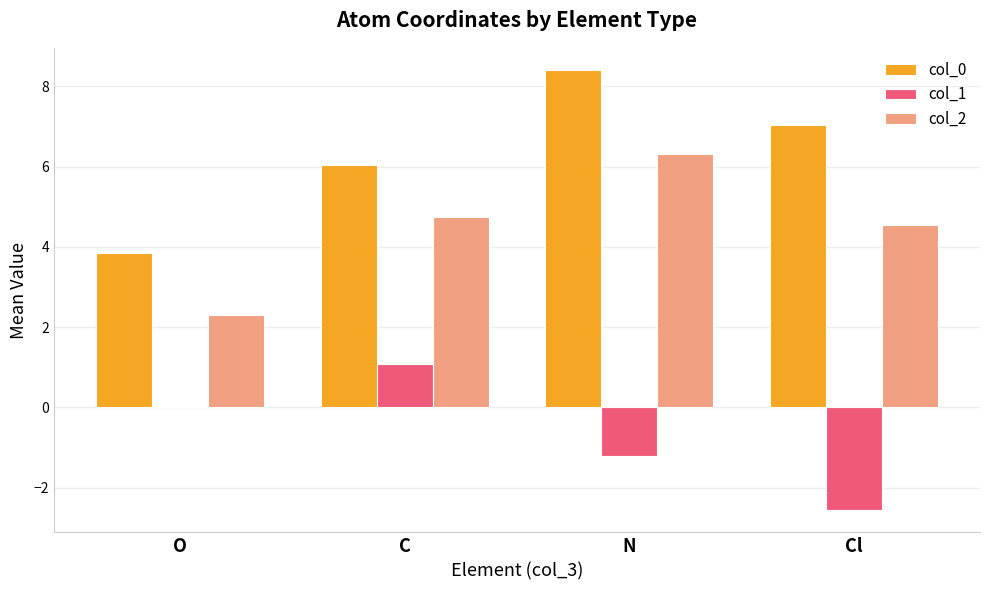

What is the total value across all series at Cl?

9.0